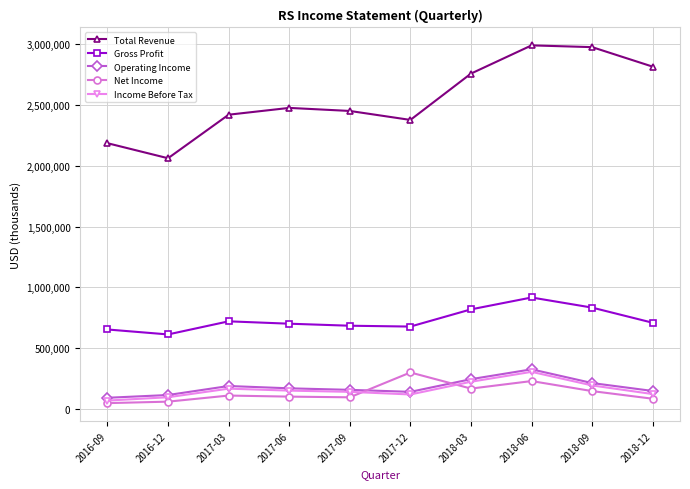

What is the label of the 6th point from the right?

2017-09